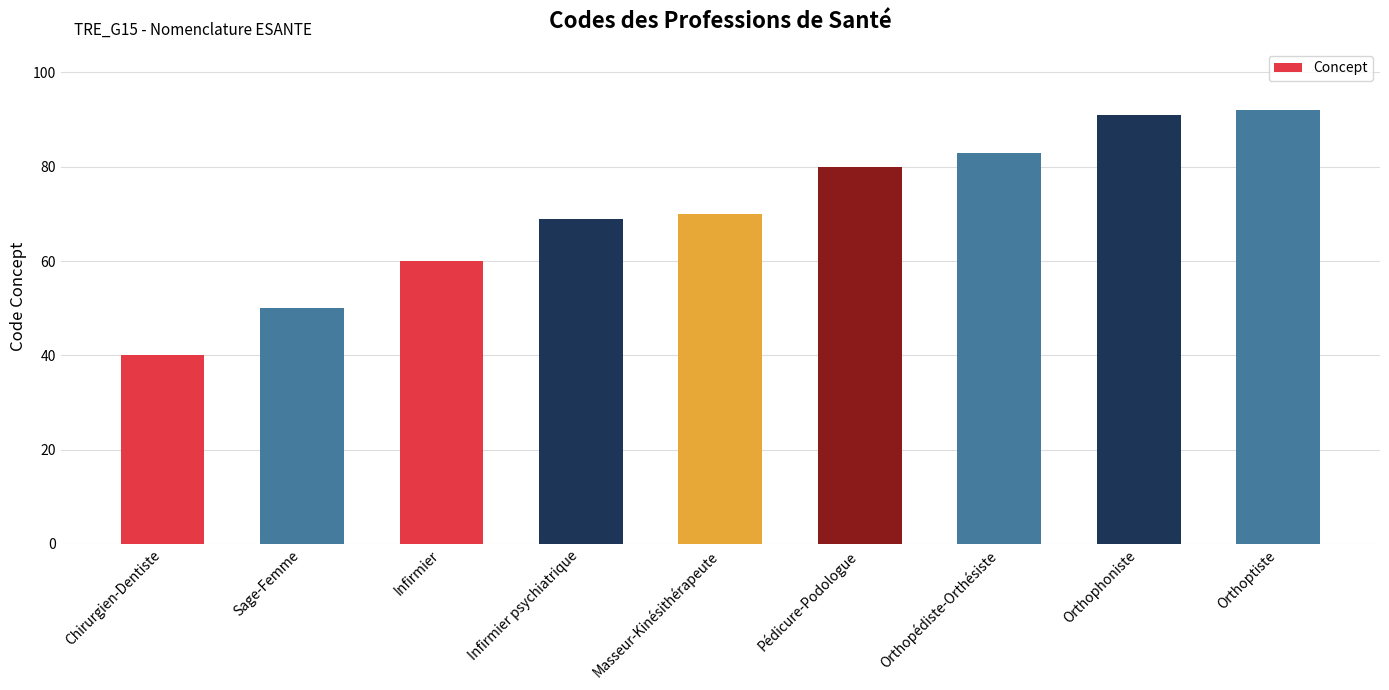

At which category does the chart reach its peak across all series?

Orthoptiste